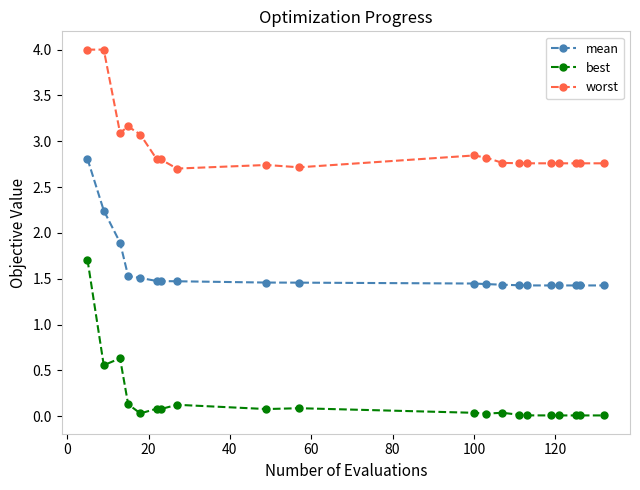

What is the greatest value displayed?

4.0